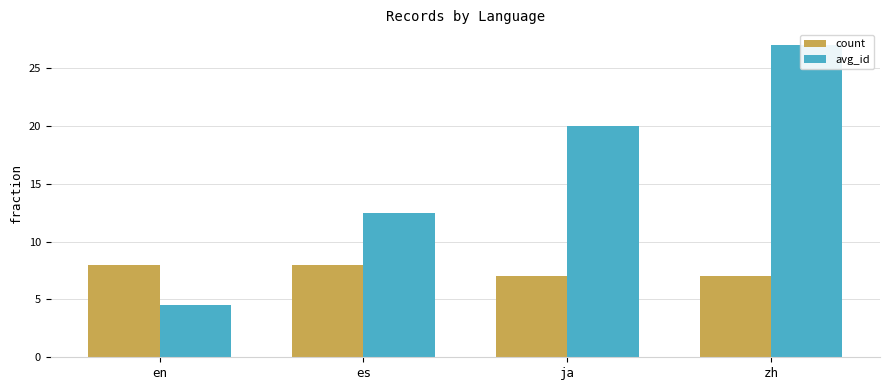

Reading right to left, extract all data points from this chart.

count: zh=7.0	ja=7.0	es=8.0	en=8.0
avg_id: zh=27.0	ja=20.0	es=12.5	en=4.5